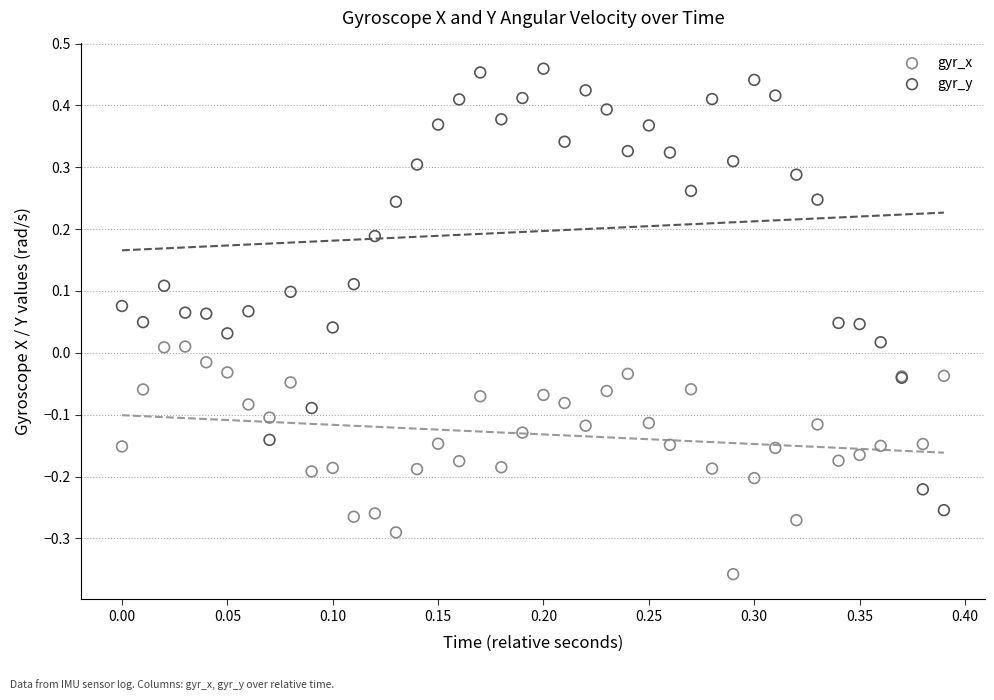

Which series has the widest spread of Y values?

gyr_y